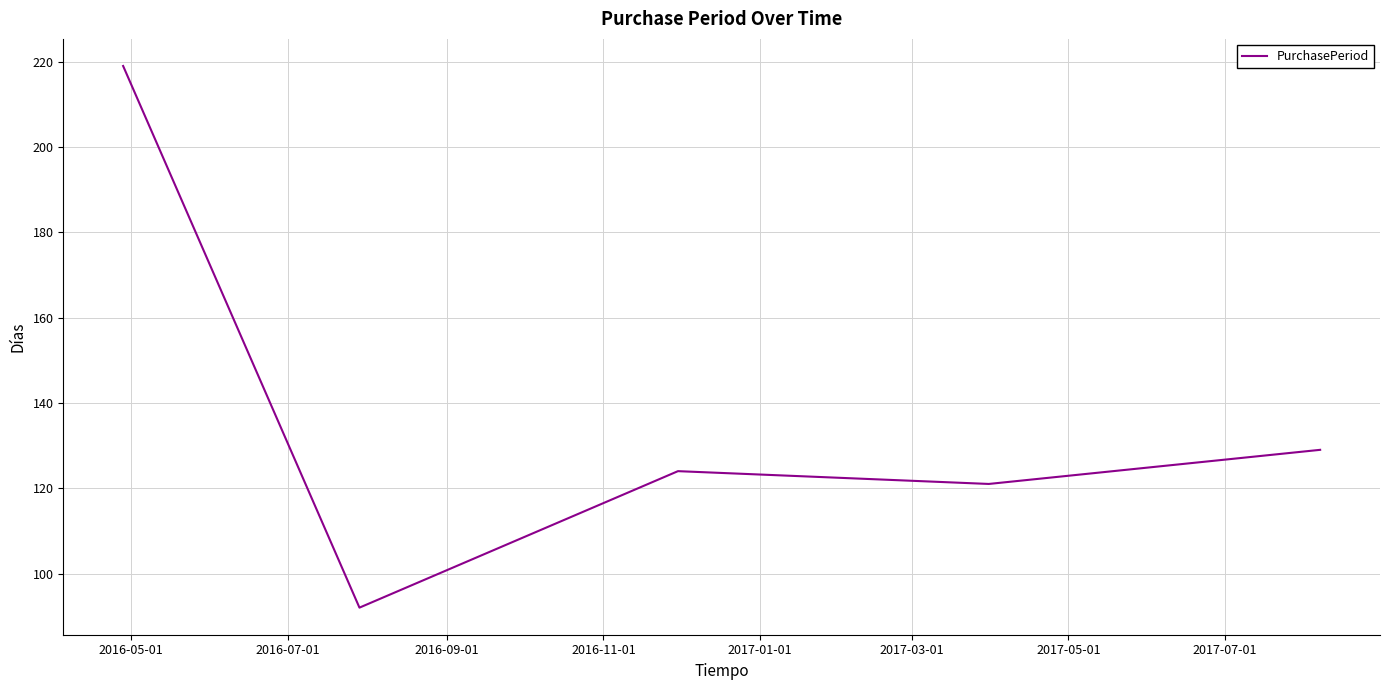

True or false: the data has more than 0 interior local peaks.

True